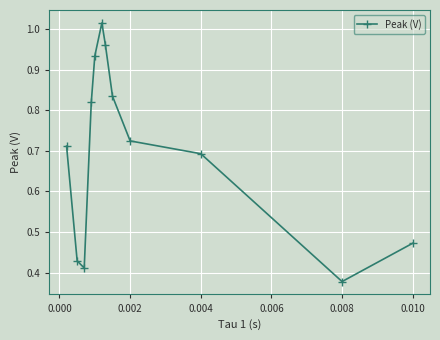

How many interior local valleys (lower than both neighbors) does the data have?

2